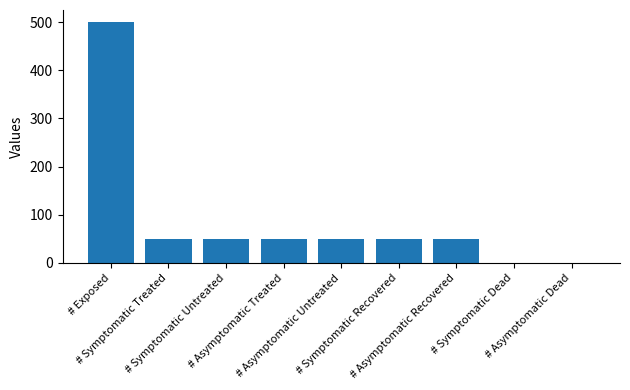

Approximately how many times larger is the value at # Asymptomatic Recovered compared to # Symptomatic Recovered?

1.0